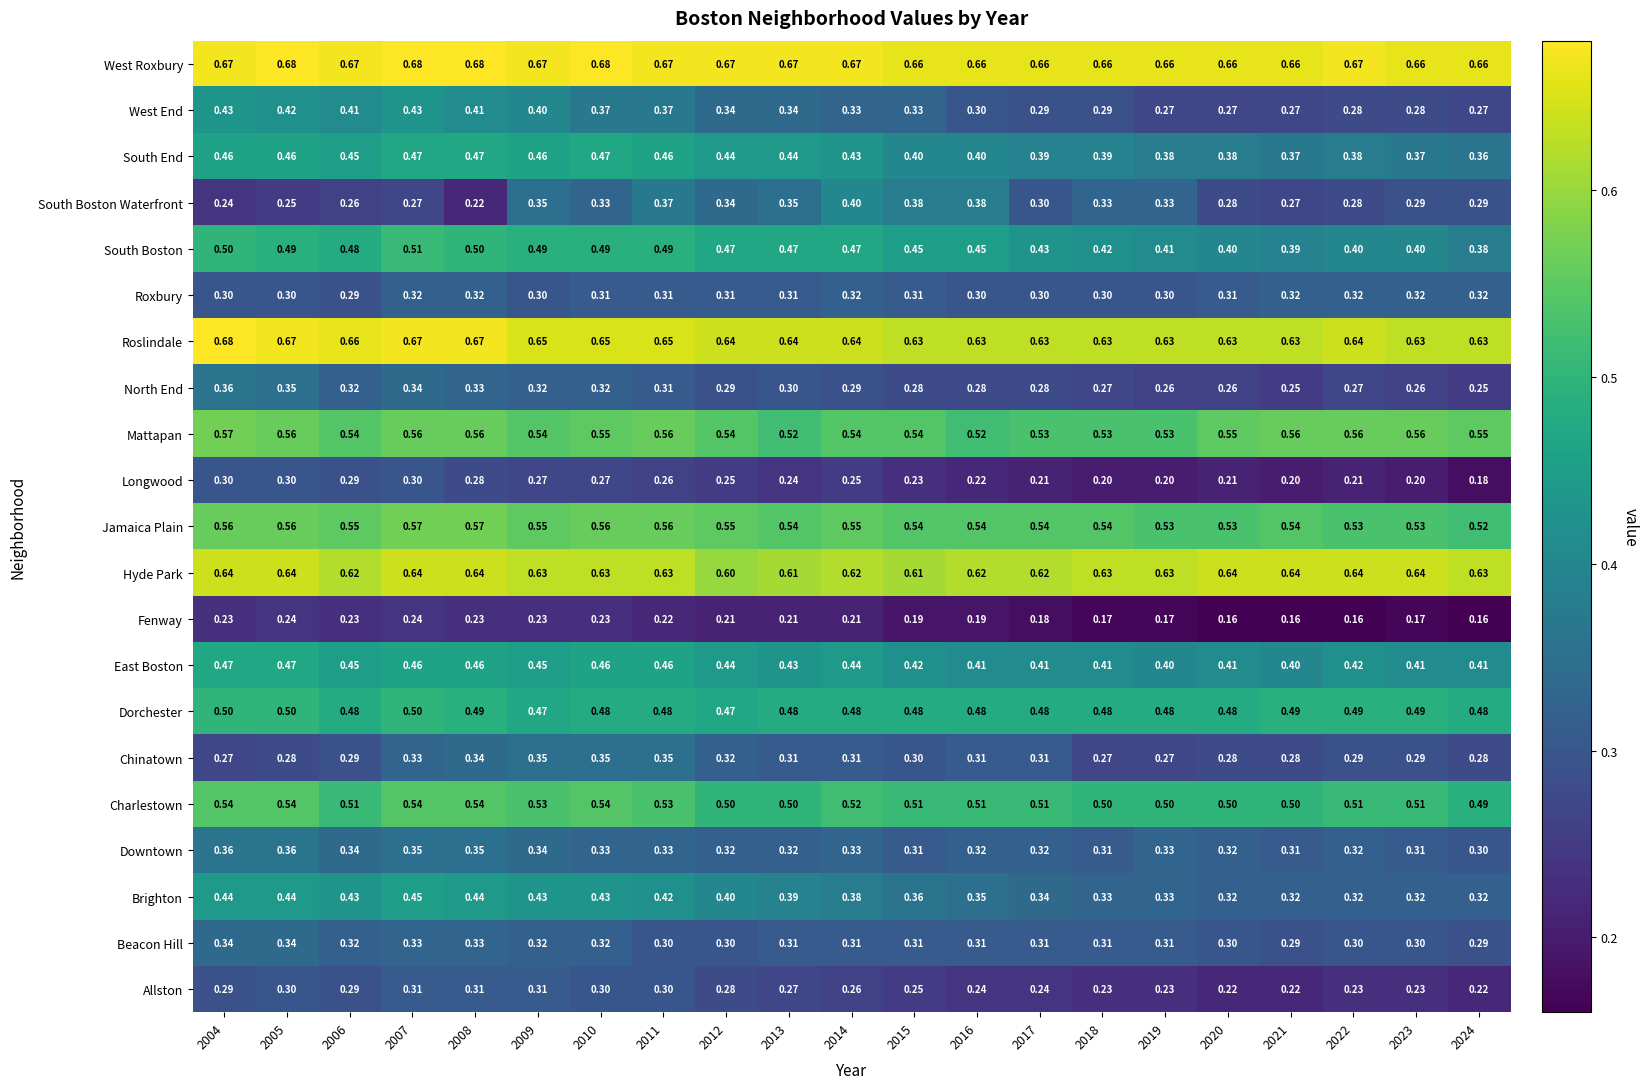

Which series has the largest range (max minus min)?

South Boston Waterfront